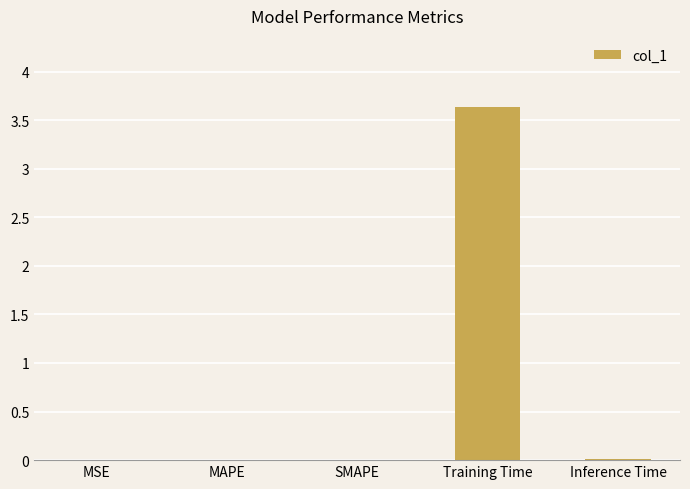

The chart shows a value of 3.6 at Training Time. True or false?

True